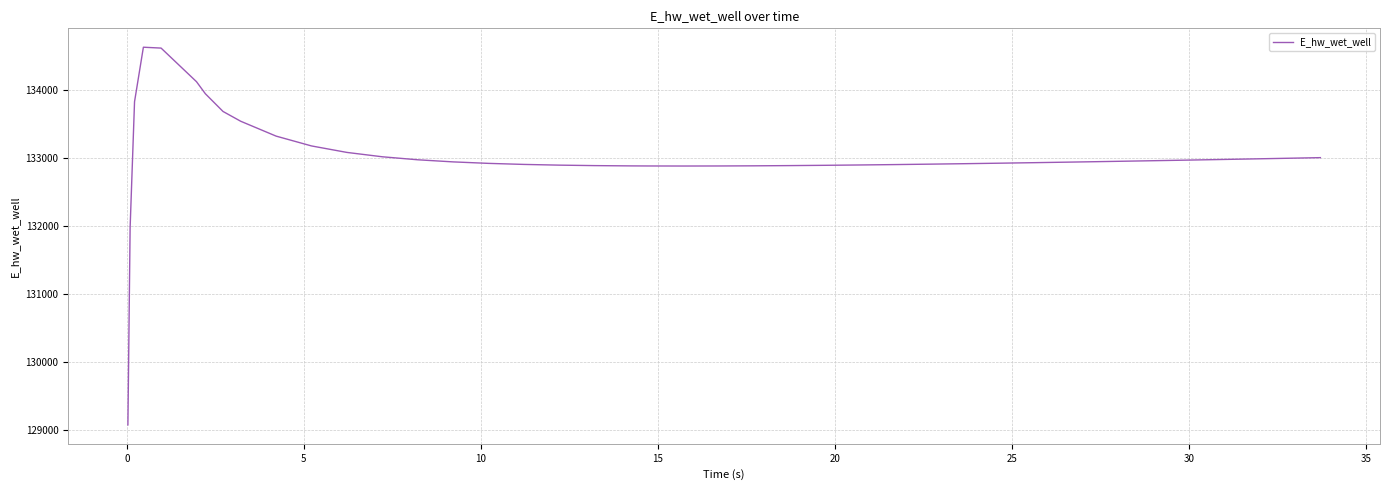

What is the minimum value shown in the chart?

129070.3